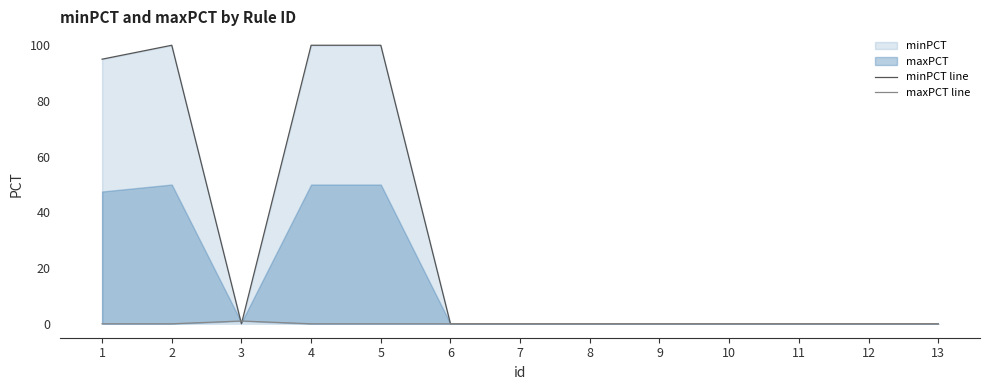

Rank the series by their maximum value, from highest to lowest.

minPCT line, maxPCT line